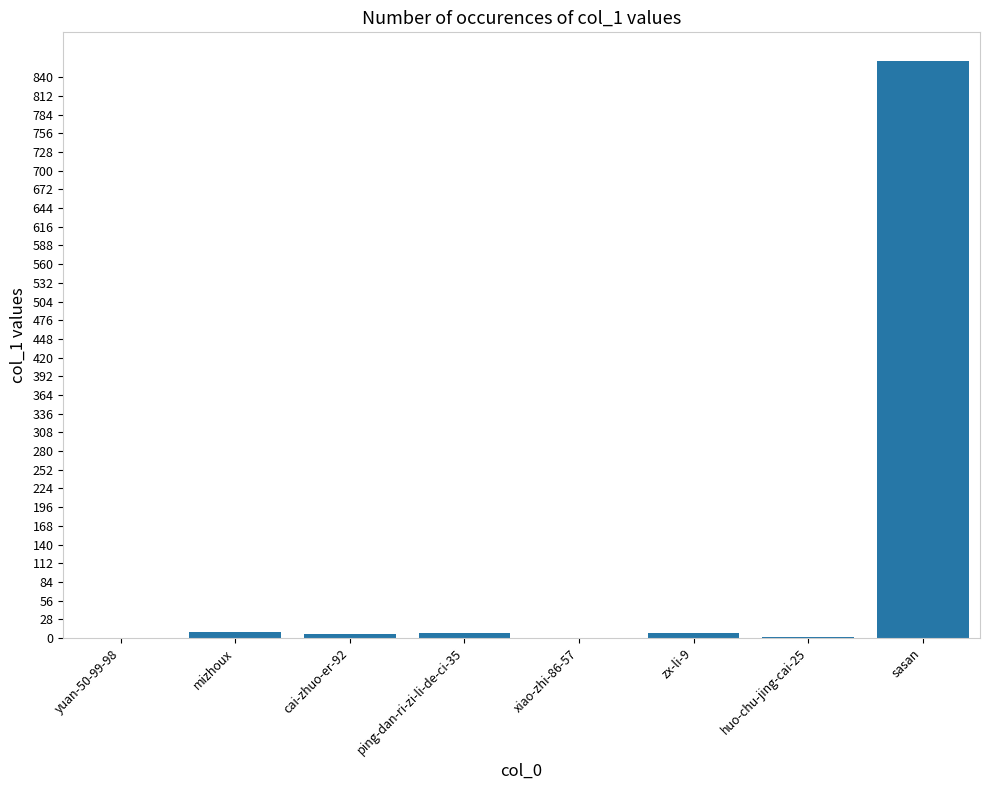

The value at yuan-50-99-98 is 0. True or false?

True